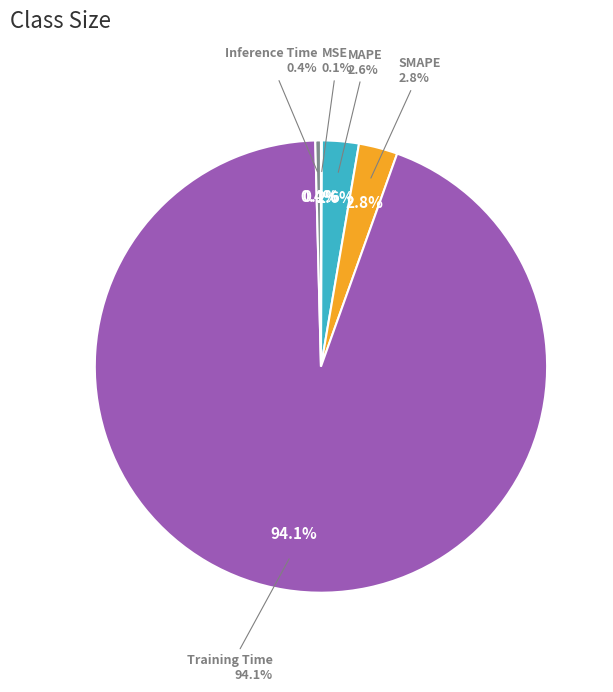

What percentage is NOT represented by Training Time?

5.9%